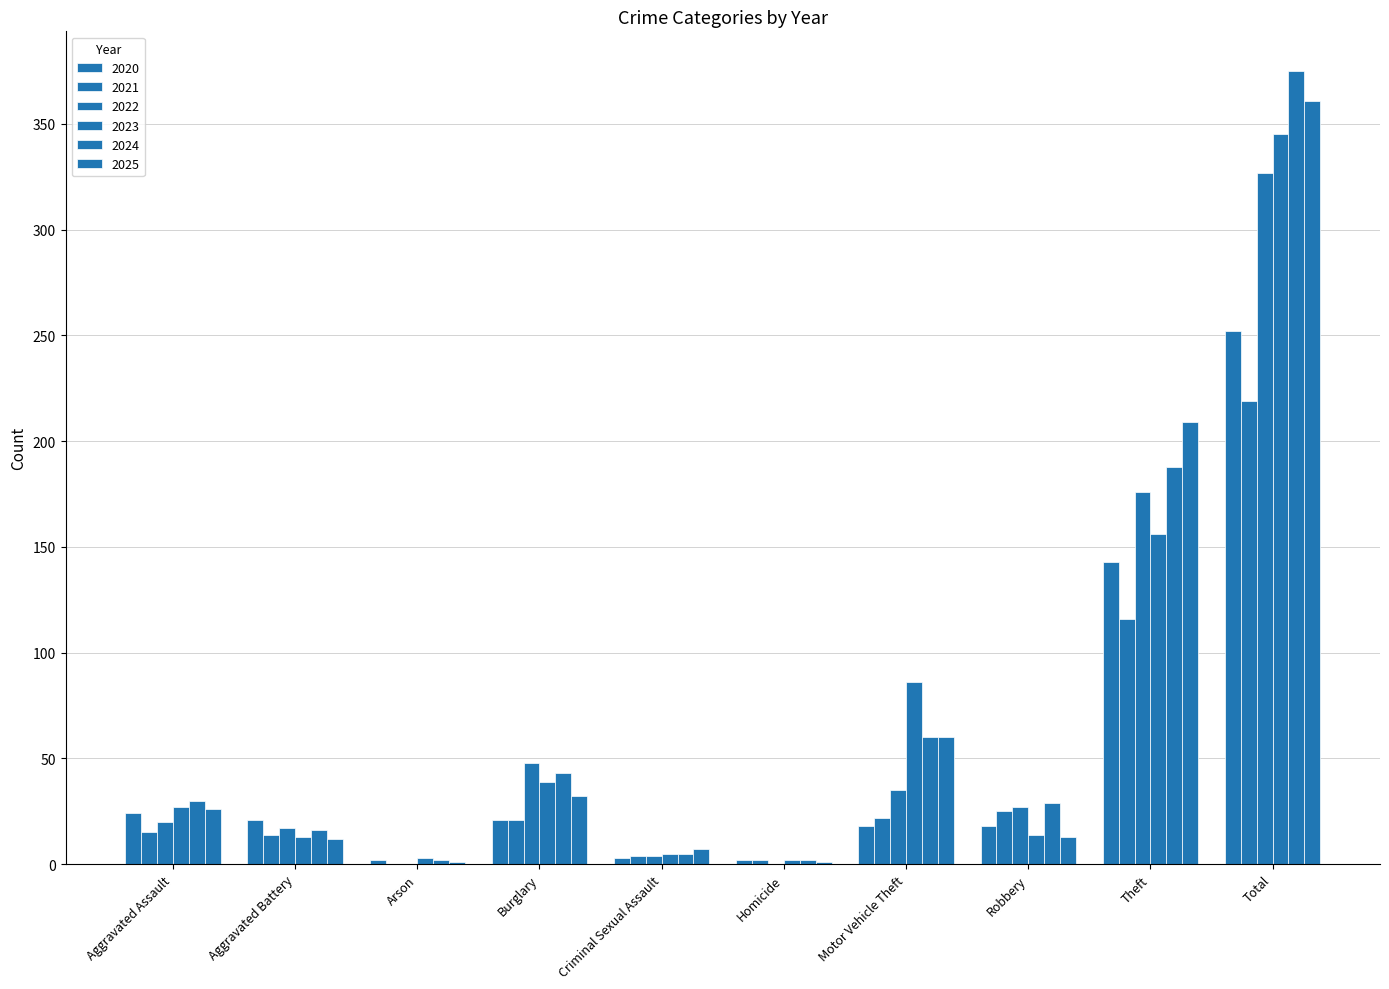

How many distinct data groups are displayed?

6